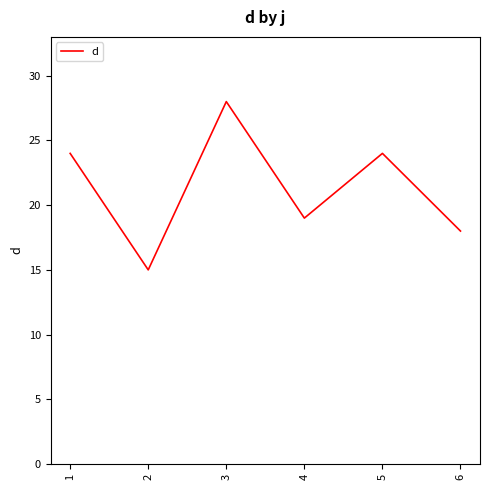

How many lines are shown in the chart?

1